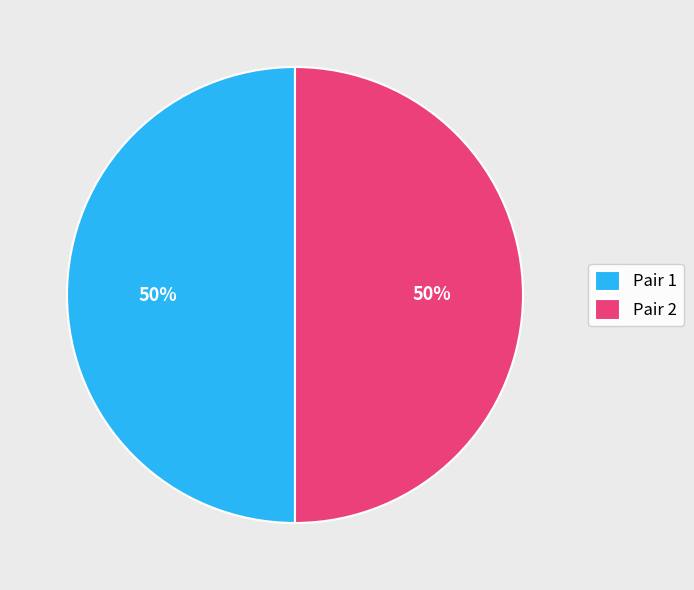

To the nearest percent, what percentage of the pie is Pair 1?

50%